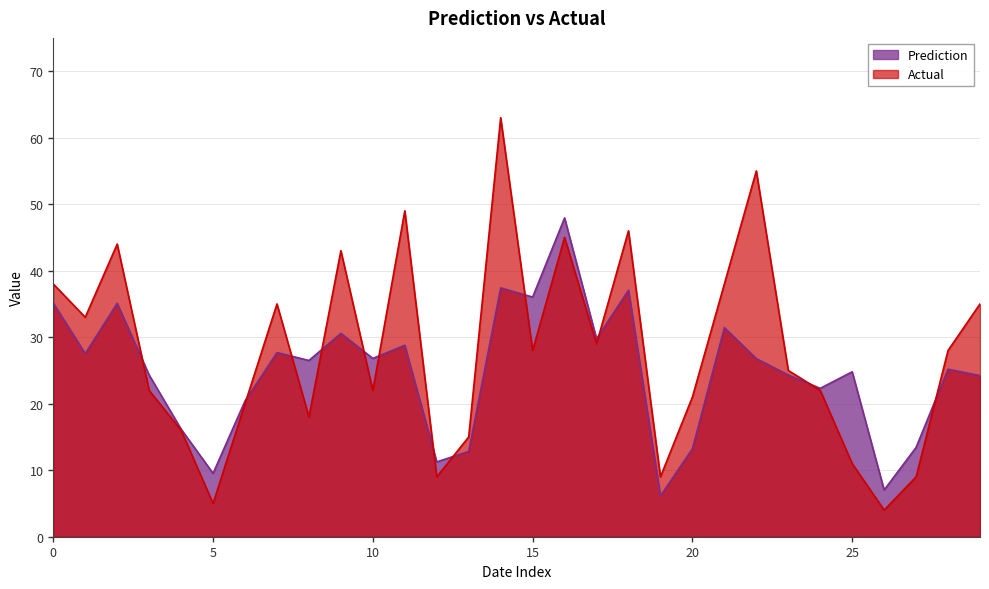

Rank the categories by Prediction value from lowest to highest.

19, 26, 5, 12, 13, 20, 27, 4, 6, 24, 29, 3, 23, 25, 28, 8, 22, 10, 1, 7, 11, 17, 9, 21, 2, 0, 15, 18, 14, 16